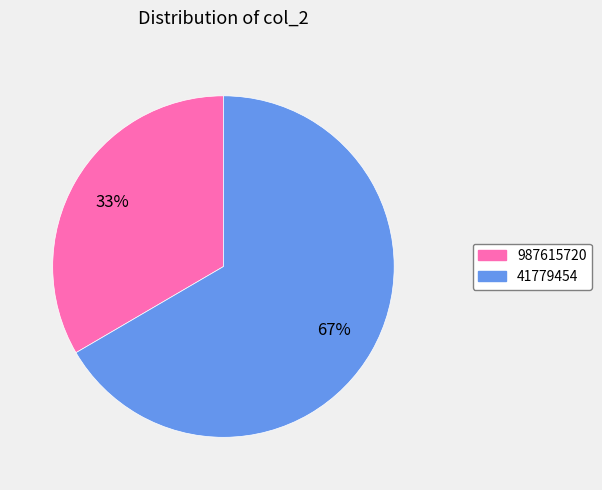

To the nearest percent, what percentage of the pie is 41779454?

67%